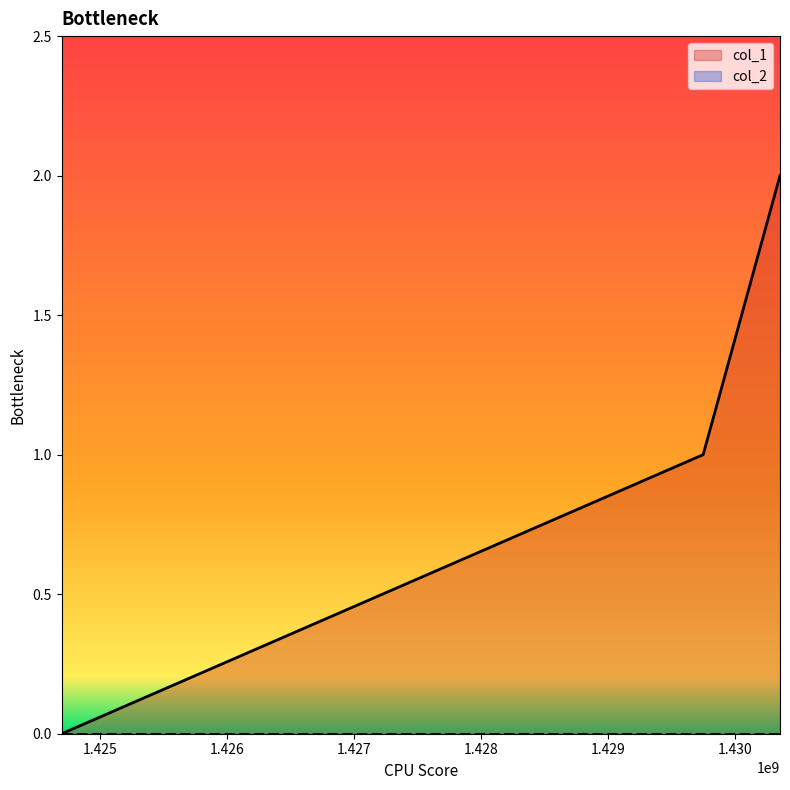

Reading right to left, extract all data points from this chart.

1430353915=2	1429749111=1	1424700509=0